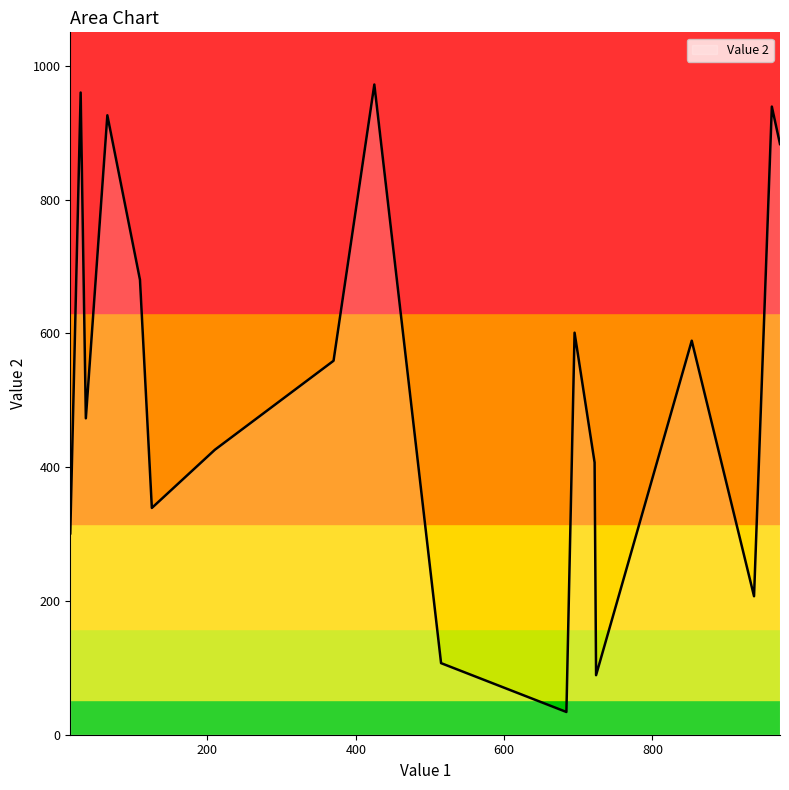

What is the maximum value shown in the chart?

972